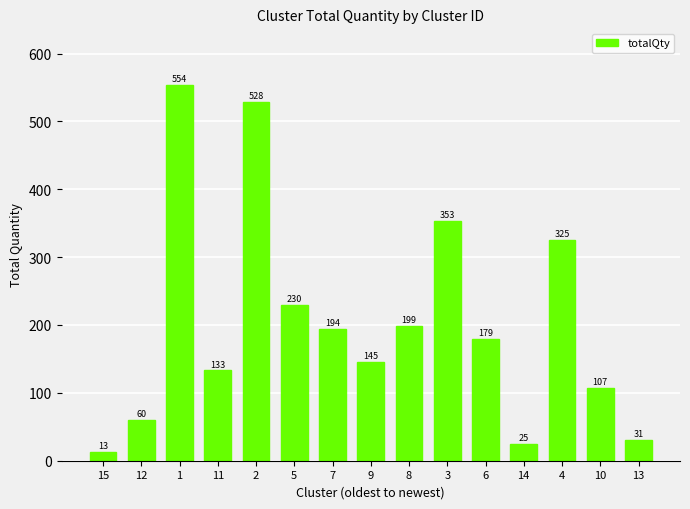

Which label corresponds to the smallest value in the chart?

15